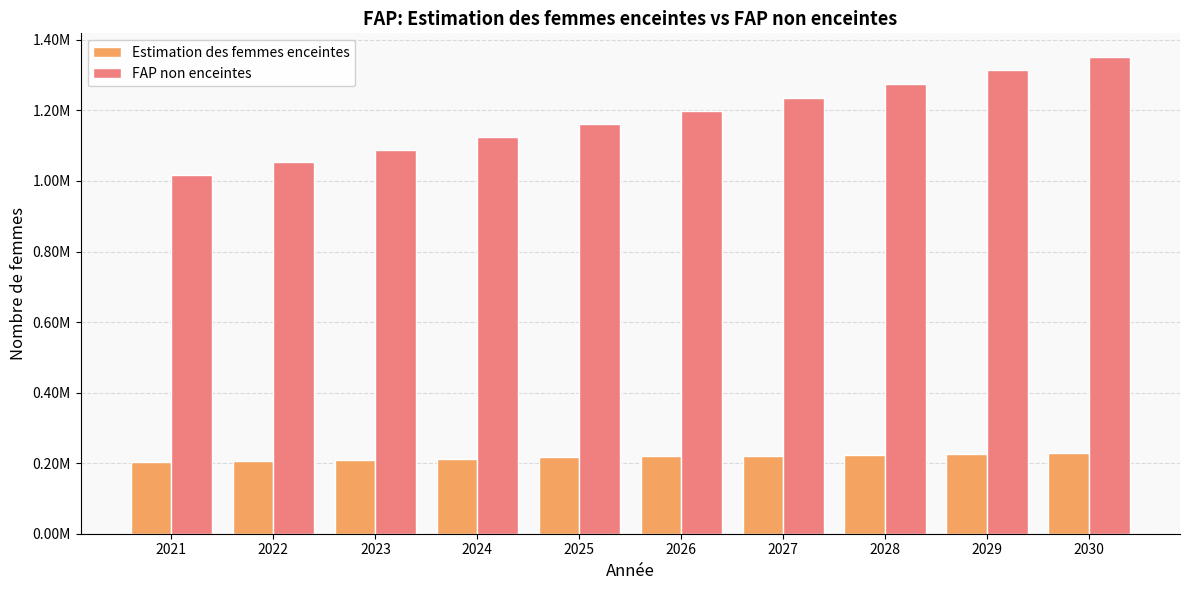

What is the total value across all series at 2022?

1258000.0